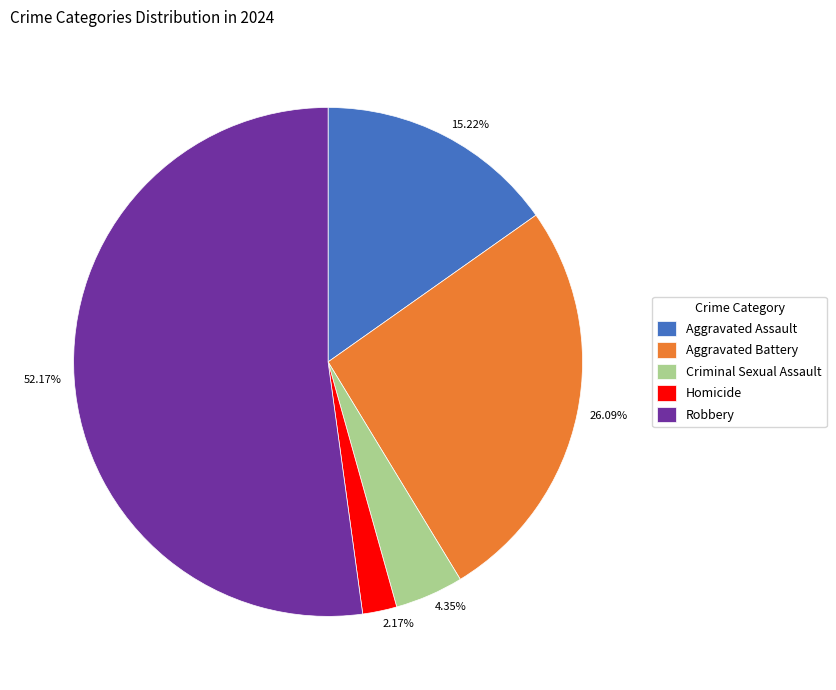

What percentage do Criminal Sexual Assault and Robbery together represent?

56.5%